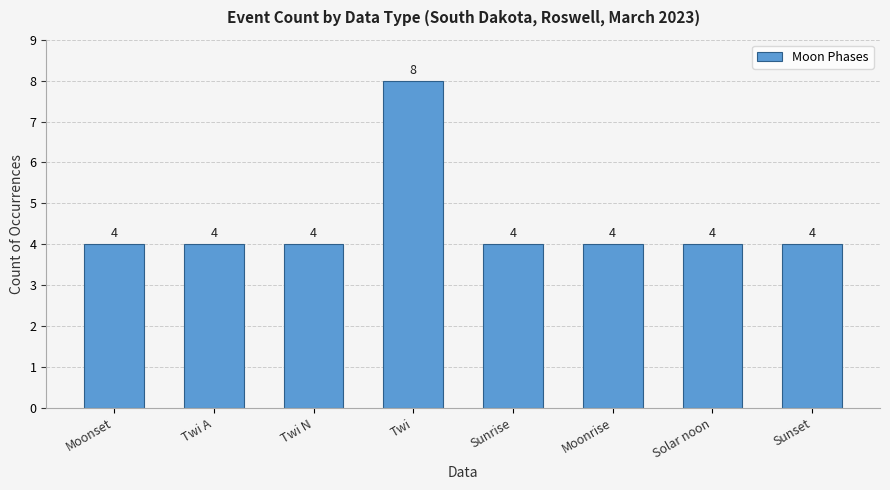

The value at Sunrise is 4. True or false?

True